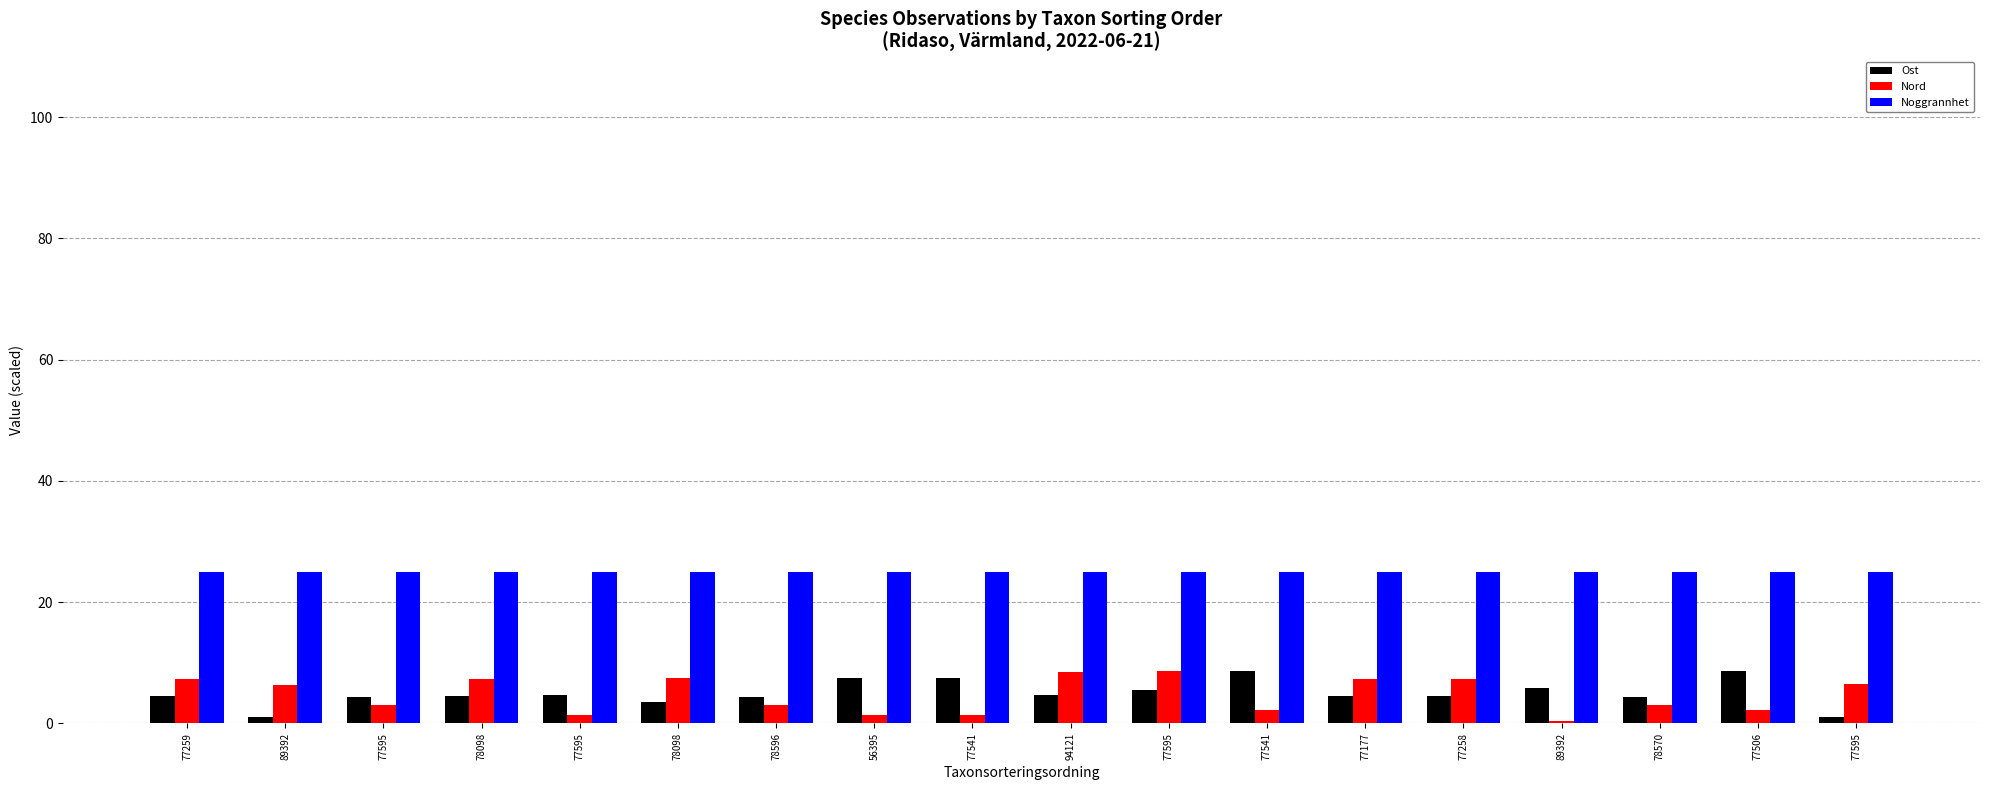

Count the number of categories in the chart.

18